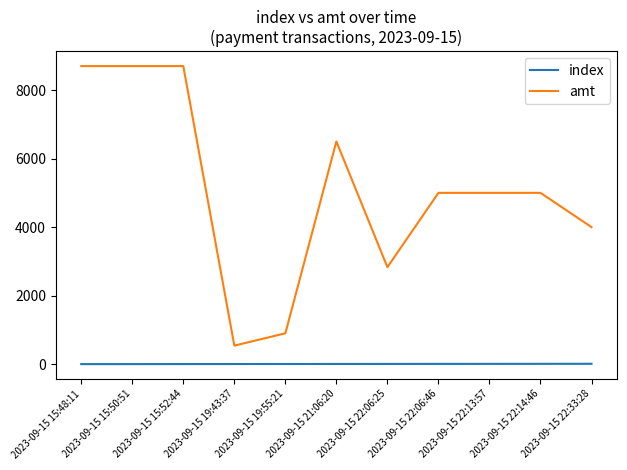

True or false: index and amt intersect in this chart.

False